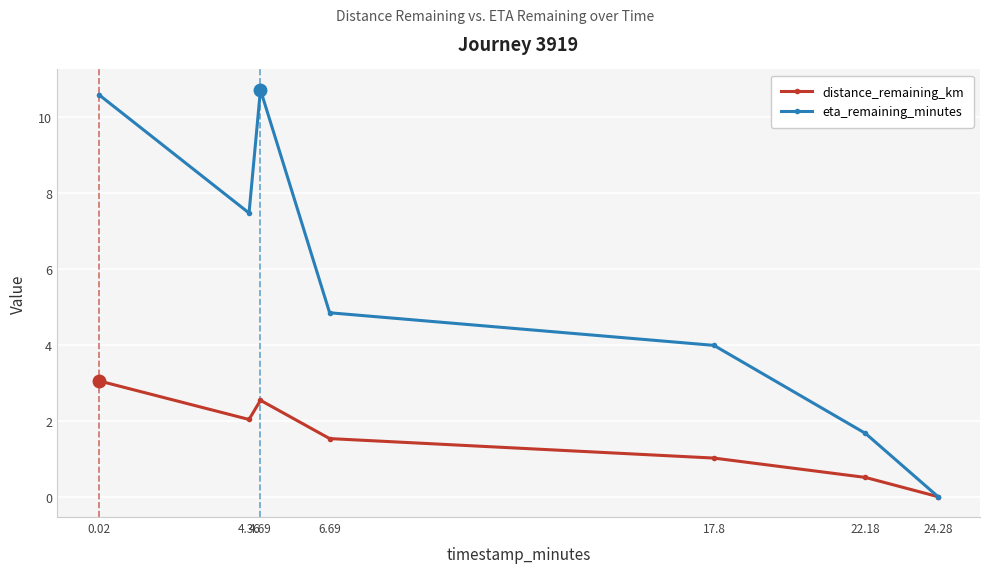

What is the approximate value of distance_remaining_km at 22.18?

0.5